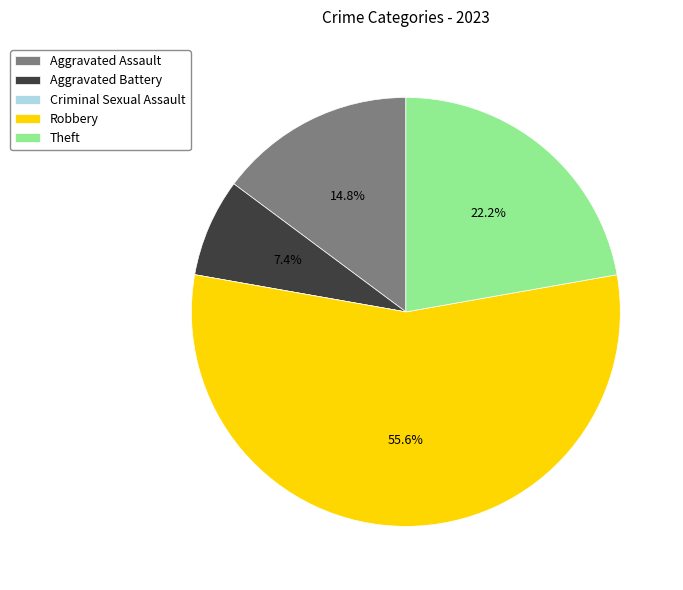

Does Robbery account for over 50% of the chart?

Yes